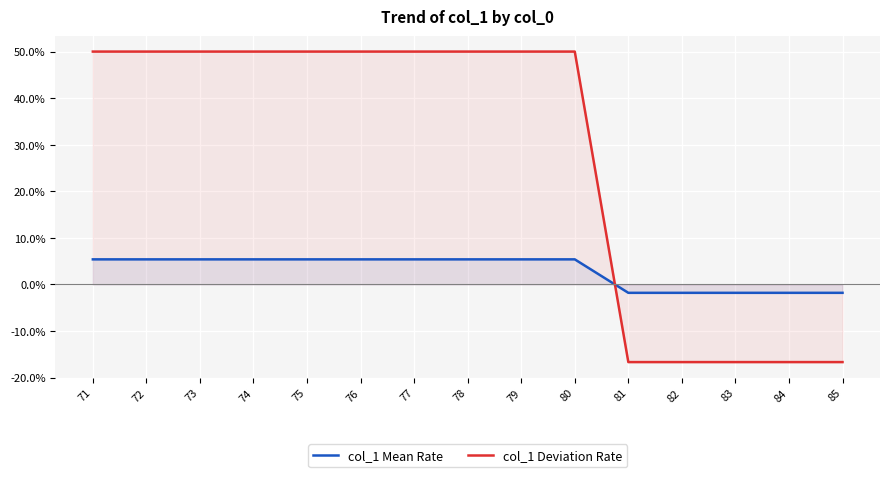

Rank the series by their average value, from highest to lowest.

col_1 Deviation Rate, col_1 Mean Rate